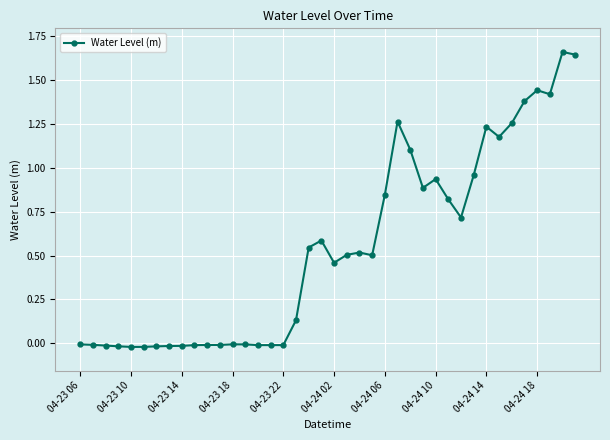

True or false: the data shows 0.4 at 04-24 10.

False